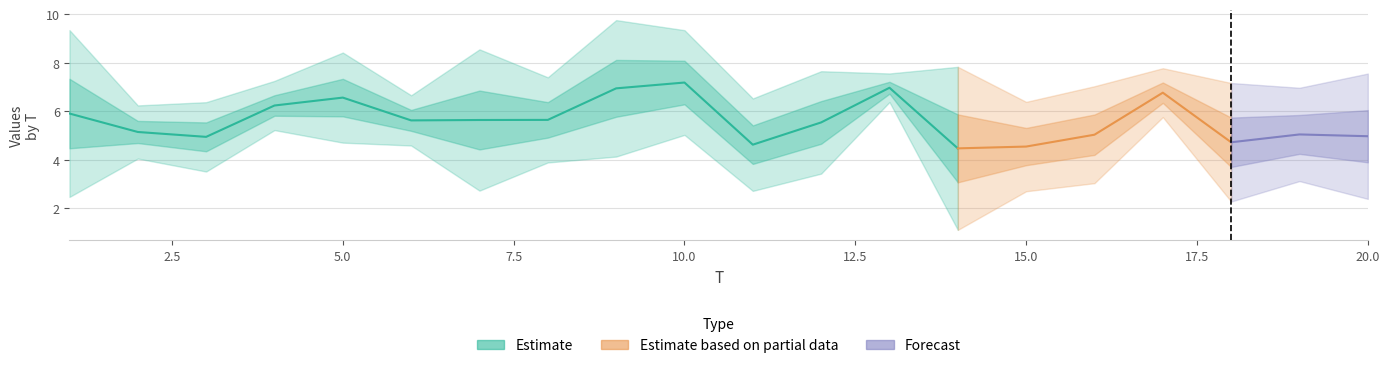

Between 17 and 11, which is larger?

17